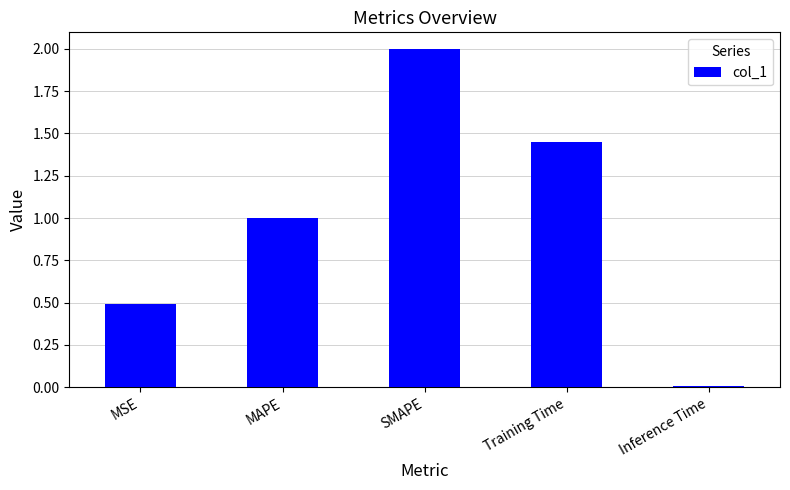

Which label corresponds to the smallest value in the chart?

Inference Time